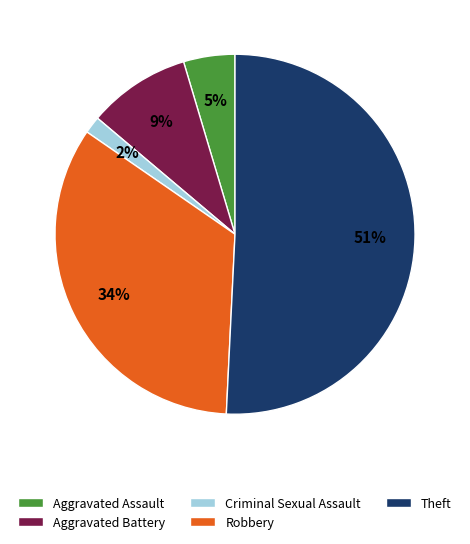

Is it true that Theft is 51% of the pie?

True